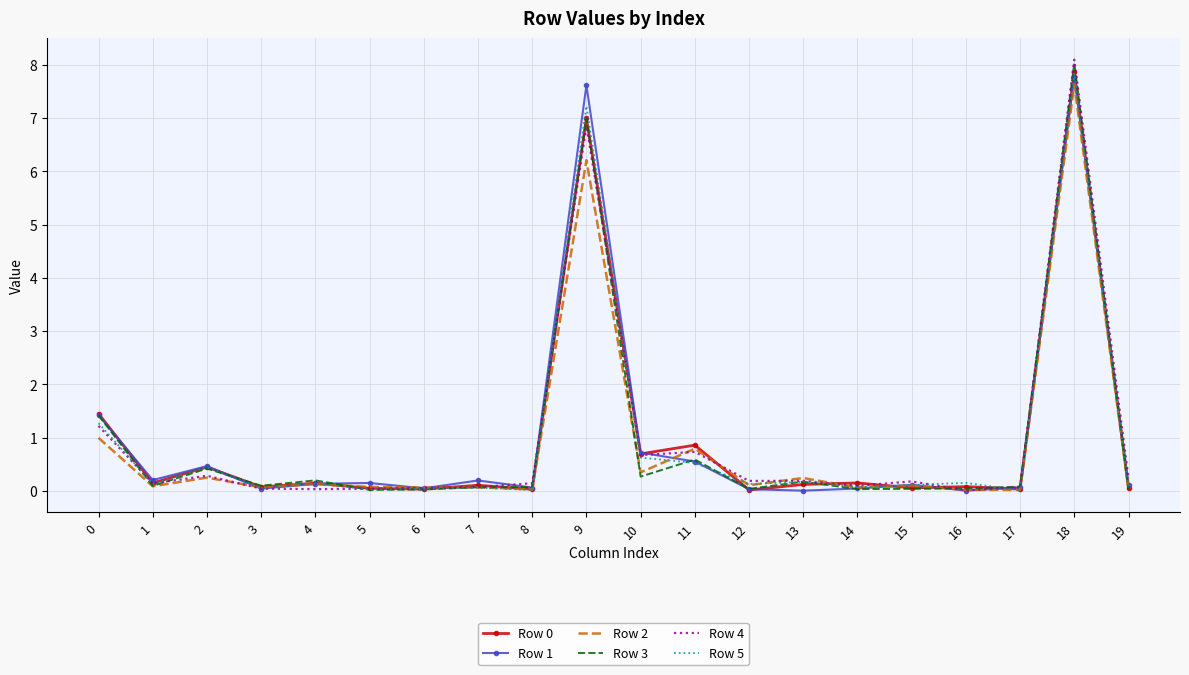

What is the difference between the second highest and second lowest values in the Row 5 series?

7.2